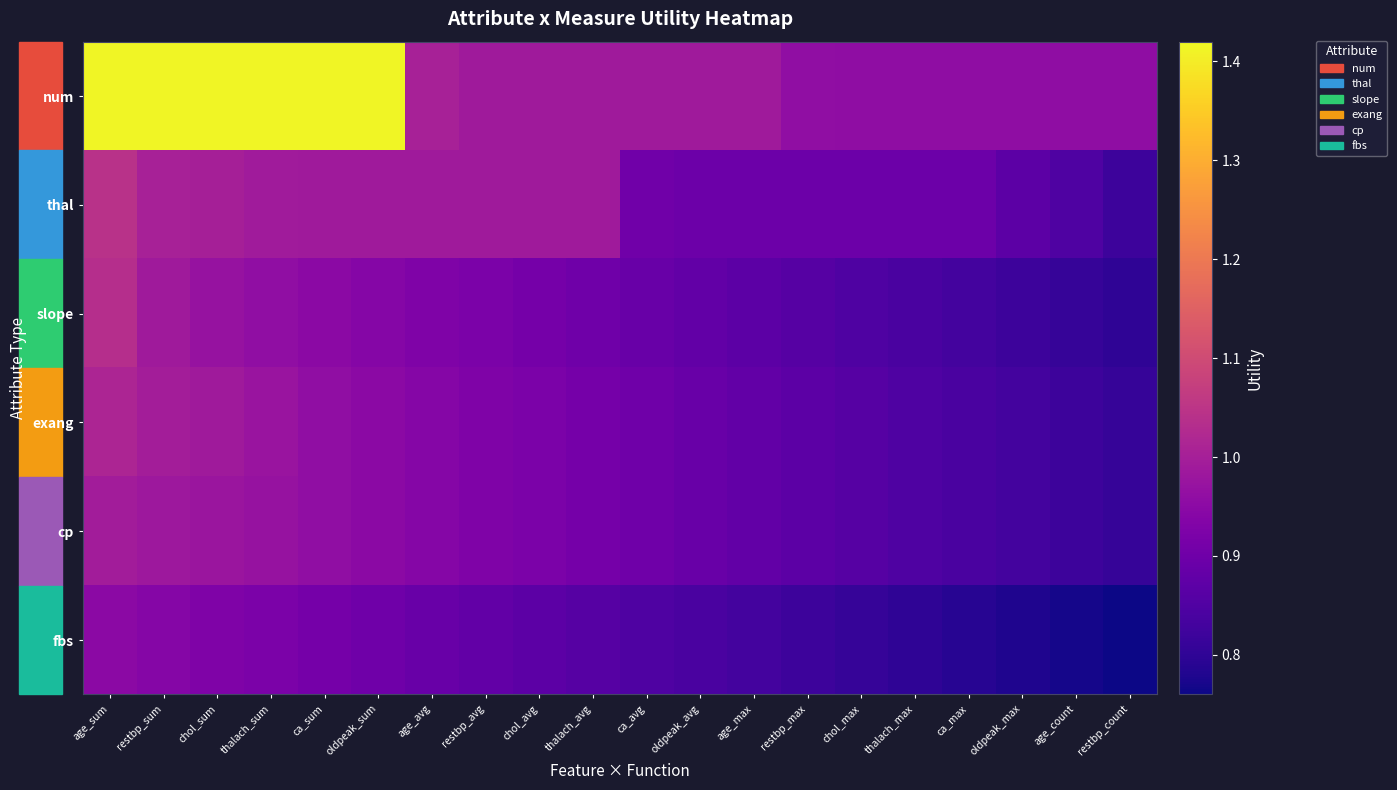

At how many categories does at least one series exceed 0?

20